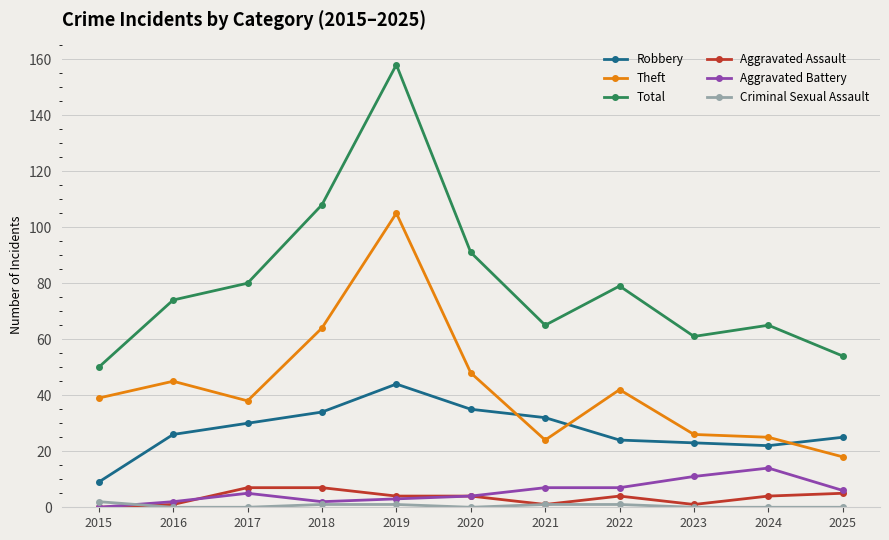

What value does the Theft series have at 2017?

38